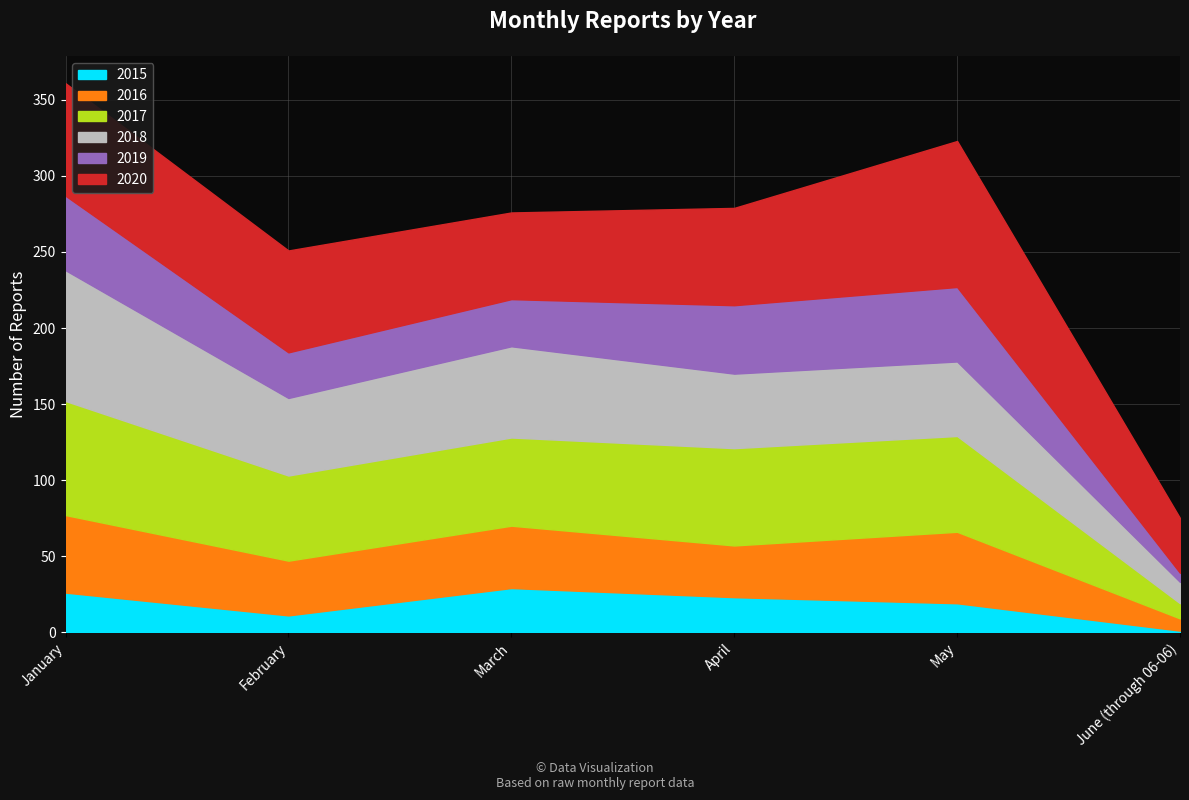

Which label corresponds to the largest value in the chart?

May